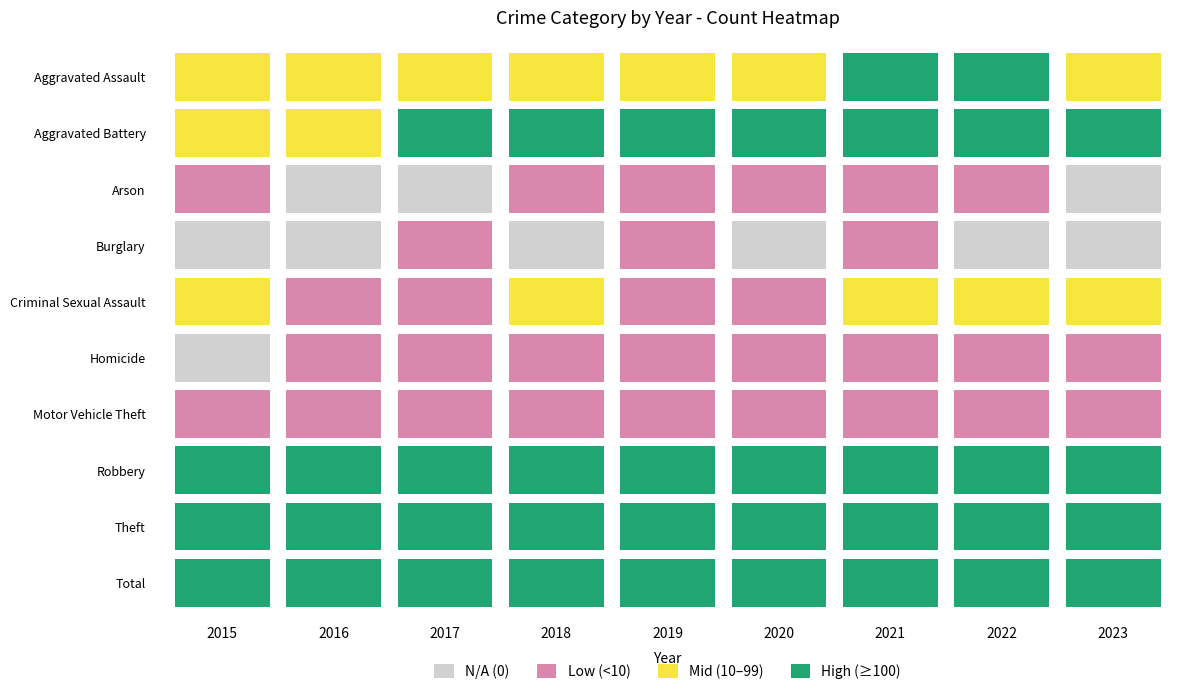

Which series has the largest range (max minus min)?

Total